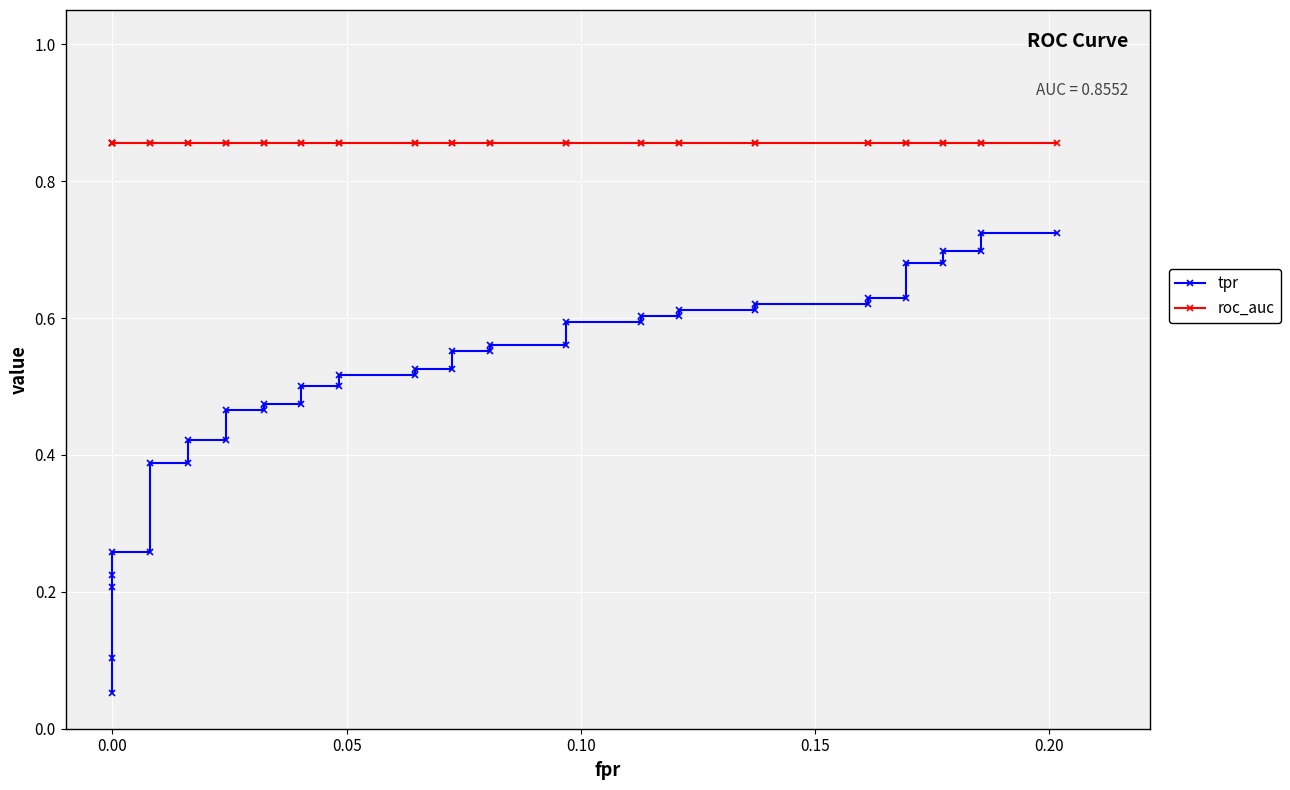

What is the average value of the roc_auc series?

0.9